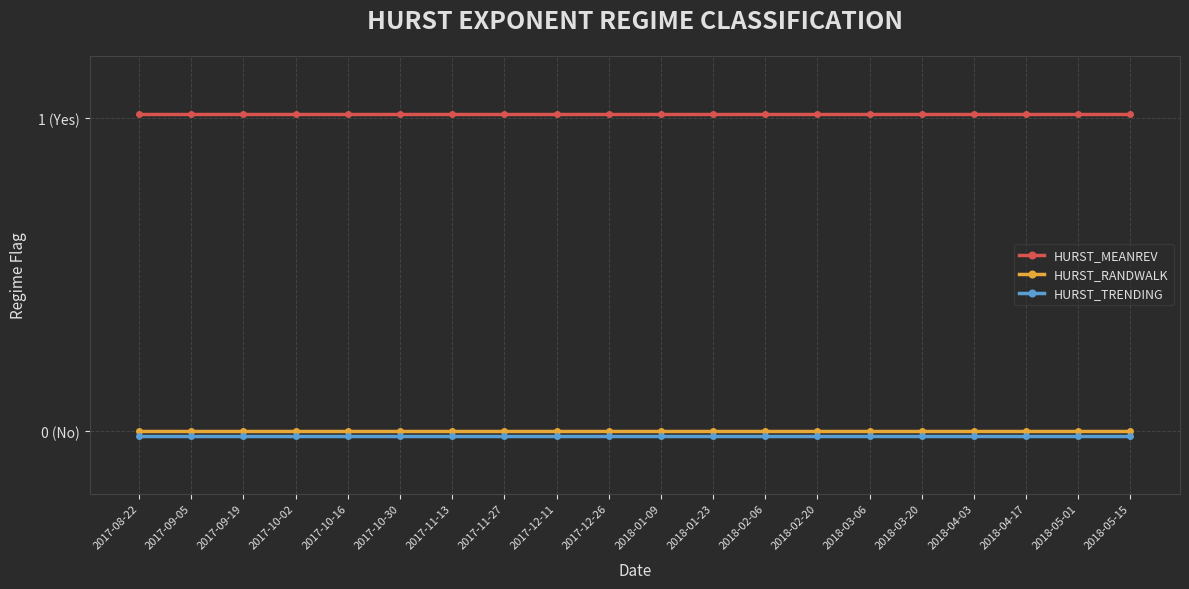

What is the label of the 9th point from the left?

2017-12-11